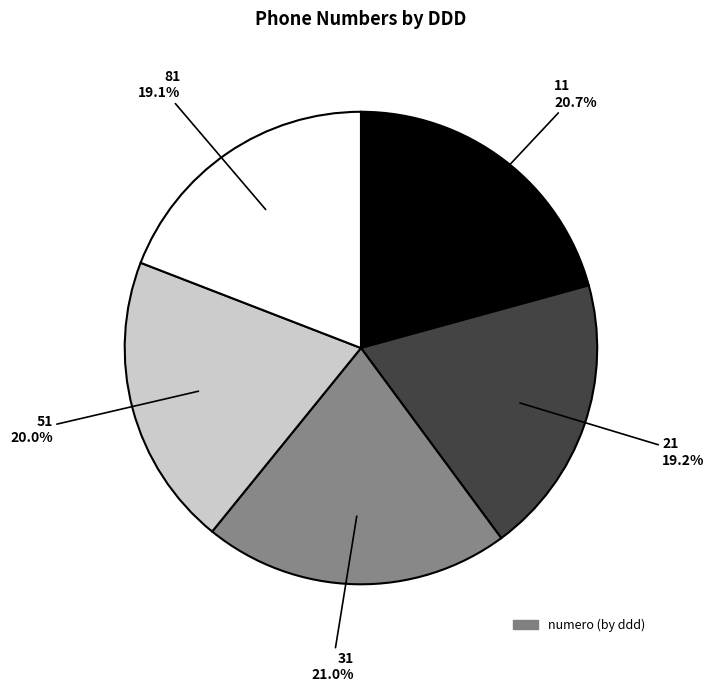

To the nearest percent, what is the difference between the largest and smallest slice percentages?

2%